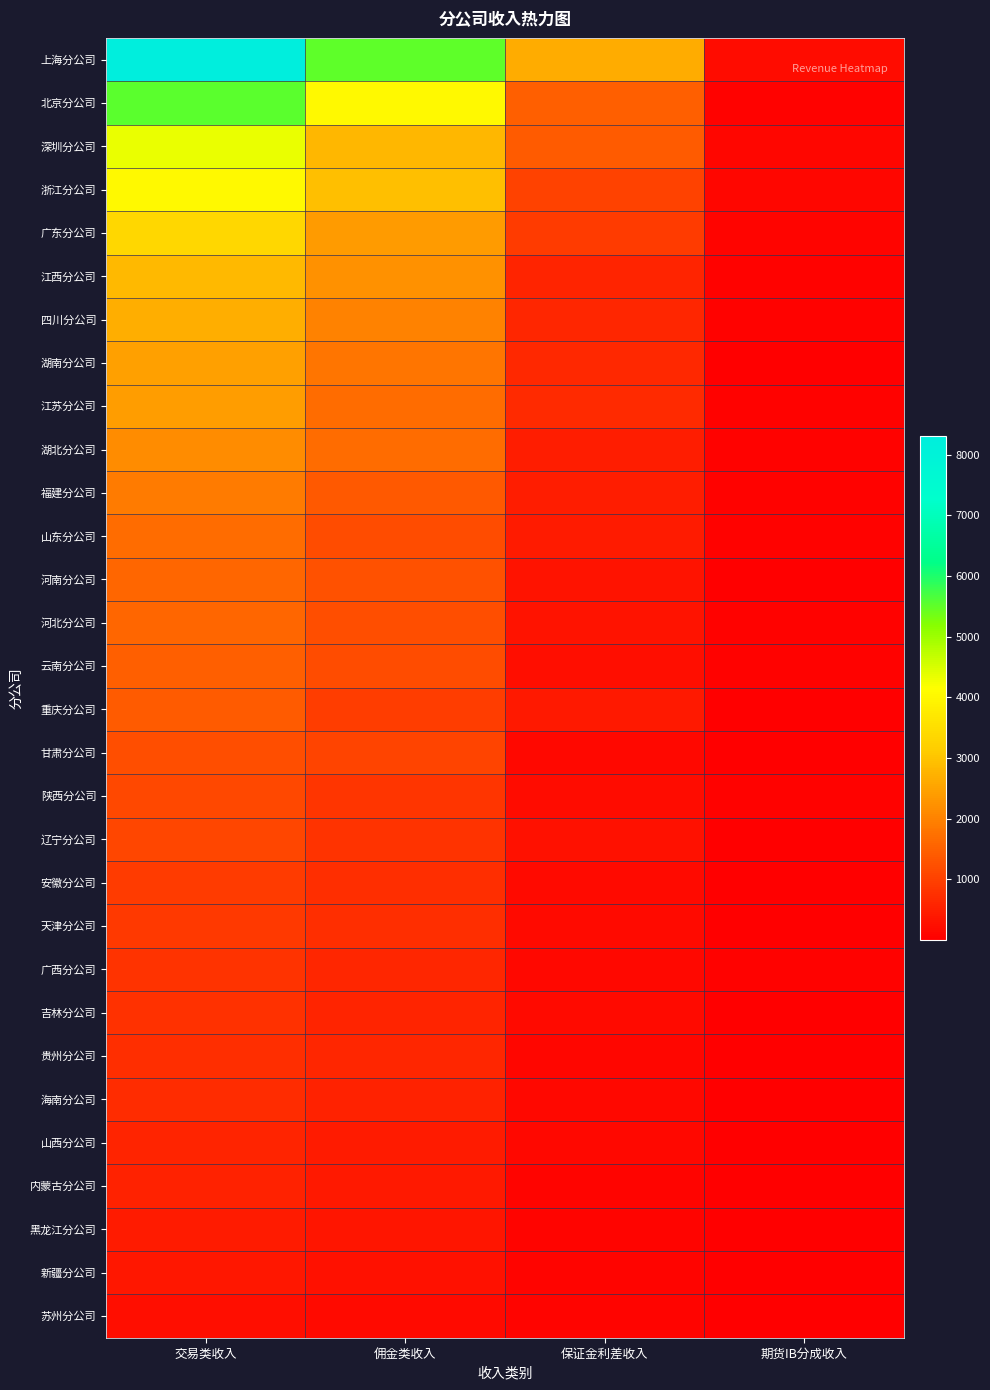

What is the difference between the highest and lowest values at 保证金利差收入?

2557.3